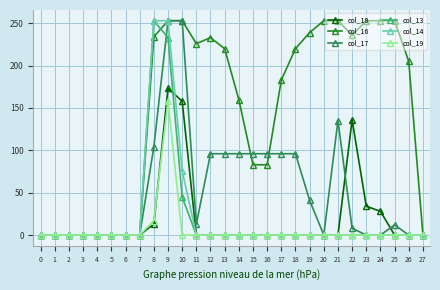

At how many categories does at least one series exceed 31?

19